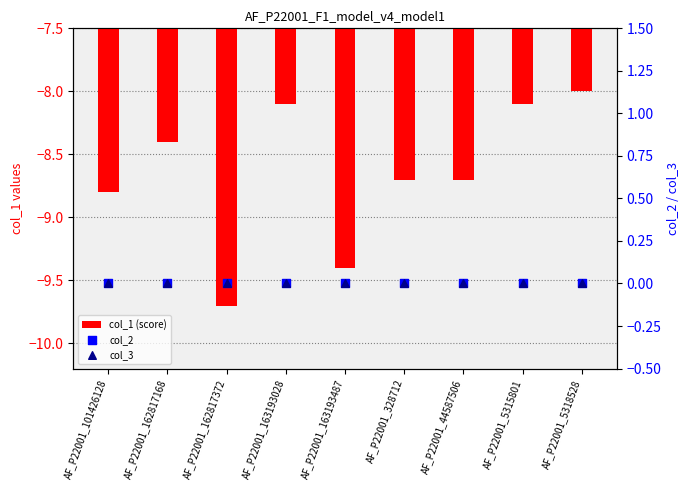

Which series reaches the maximum Y coordinate?

col_2